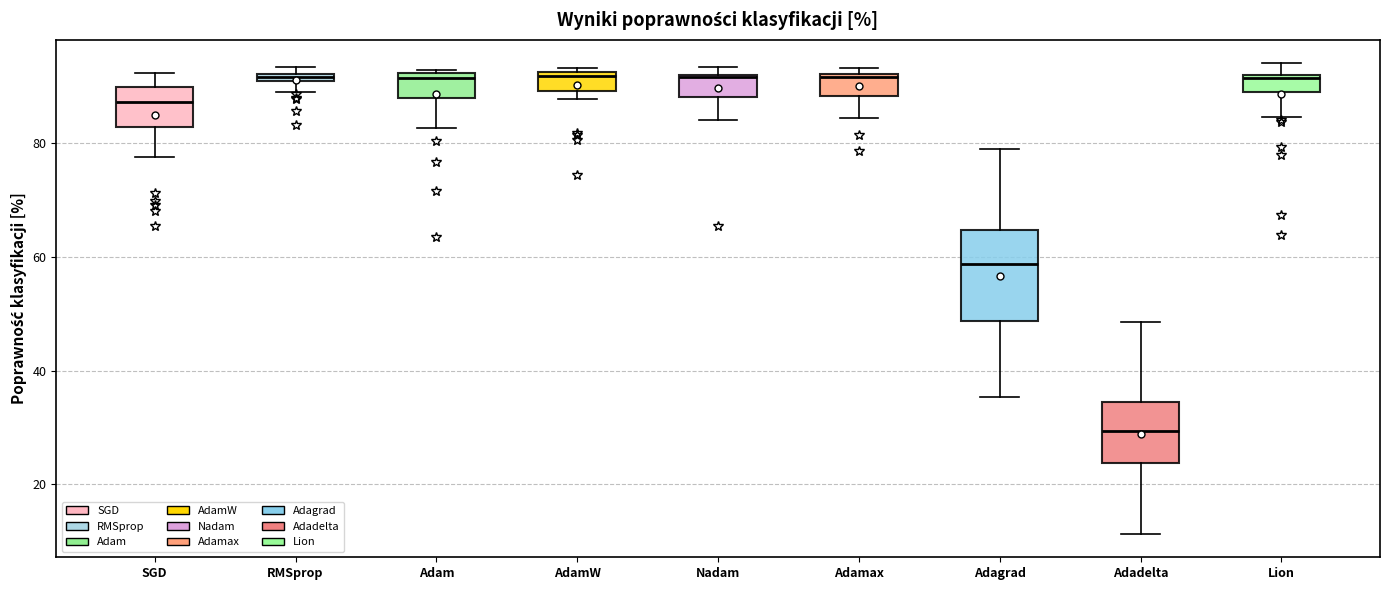

Where is the lower edge of the box for SGD on the y-axis? The values are not printed on the chart, so give them approximately, as read against the axis.

82